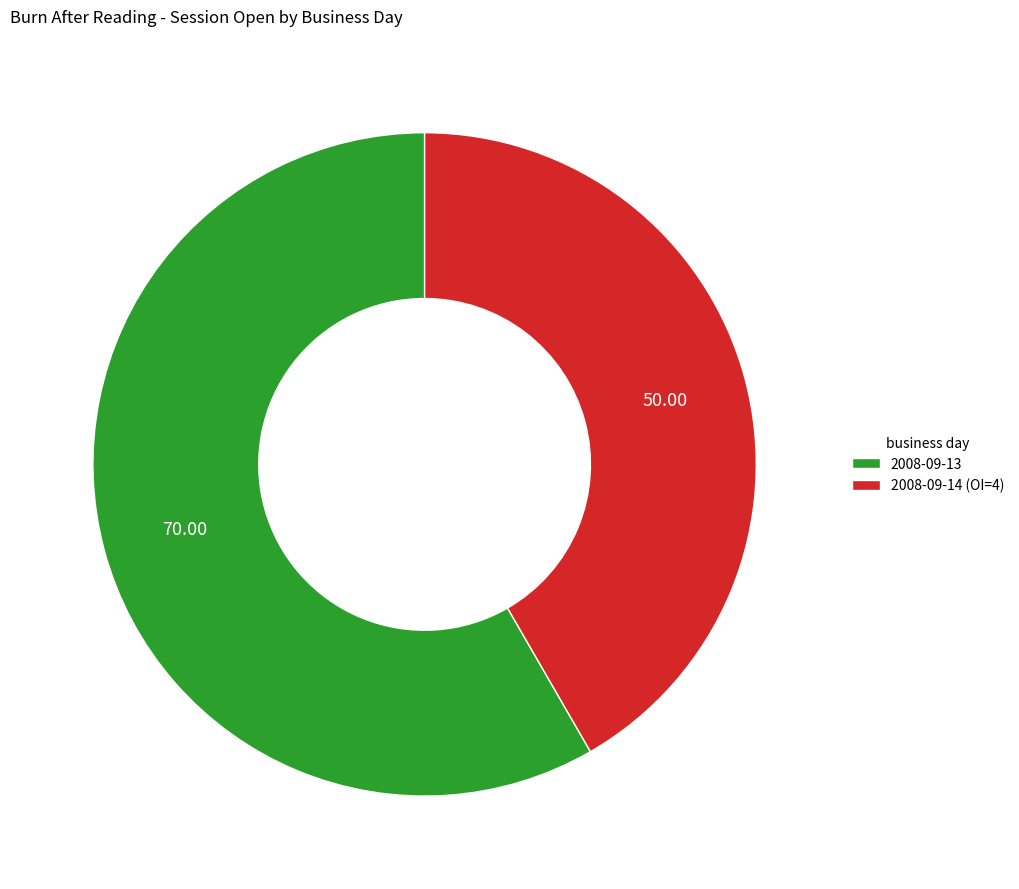

Combined, do 2008-09-14 (OI=4) and 2008-09-13 account for over 50%?

Yes